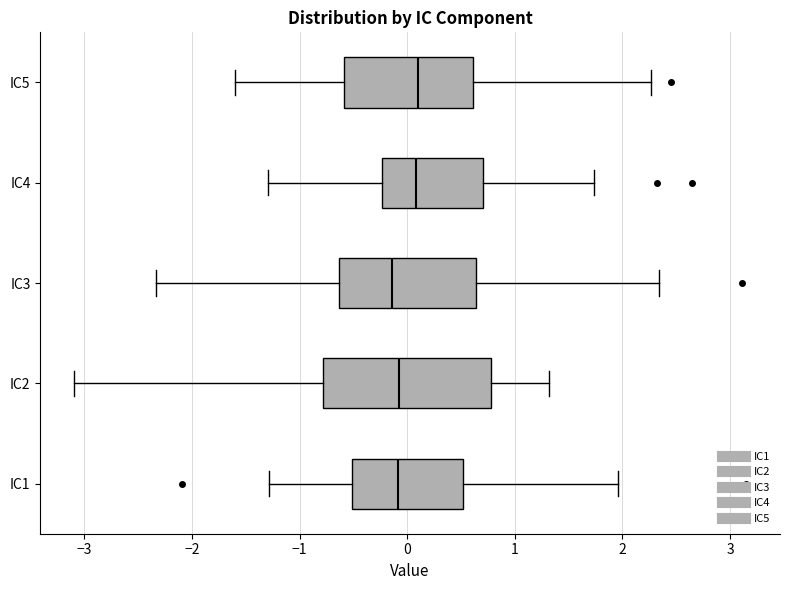

Reading bottom to top, read every box against the x-axis: the position of its median line, the range the box covers, and the ends of its whiskers. The values are not printed on the chart, so give them approximately, as read against the axis.

IC1: median -0.1, box -0.5 to 0.5, whiskers -1.3 to 2.0
IC2: median -0.1, box -0.8 to 0.8, whiskers -3.1 to 1.3
IC3: median -0.1, box -0.6 to 0.6, whiskers -2.3 to 2.3
IC4: median 0.1, box -0.2 to 0.7, whiskers -1.3 to 1.7
IC5: median 0.1, box -0.6 to 0.6, whiskers -1.6 to 2.3